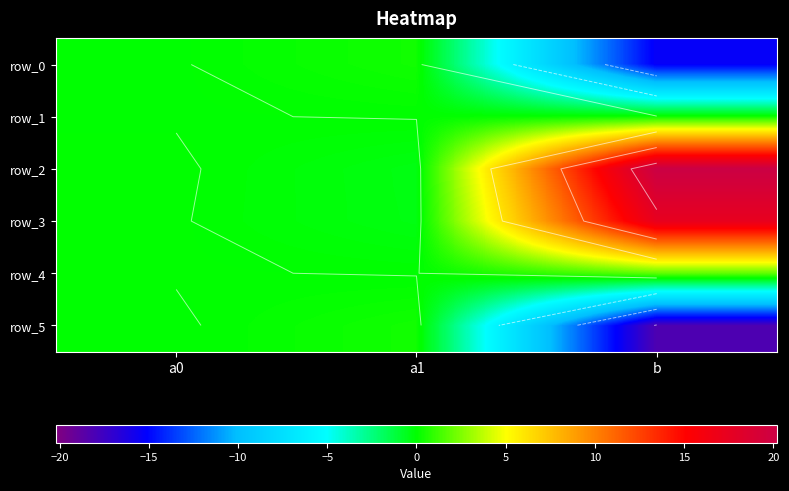

Reading right to left, extract all data points from this chart.

row_0: b=-15.4	a1=0.3	a0=-0.0
row_1: b=0.2	a1=0.0	a0=-0.0
row_2: b=20.2	a1=-0.4	a0=0.0
row_3: b=17.4	a1=-0.3	a0=0.0
row_4: b=1.8	a1=-0.0	a0=0.0
row_5: b=-18.2	a1=0.4	a0=-0.0